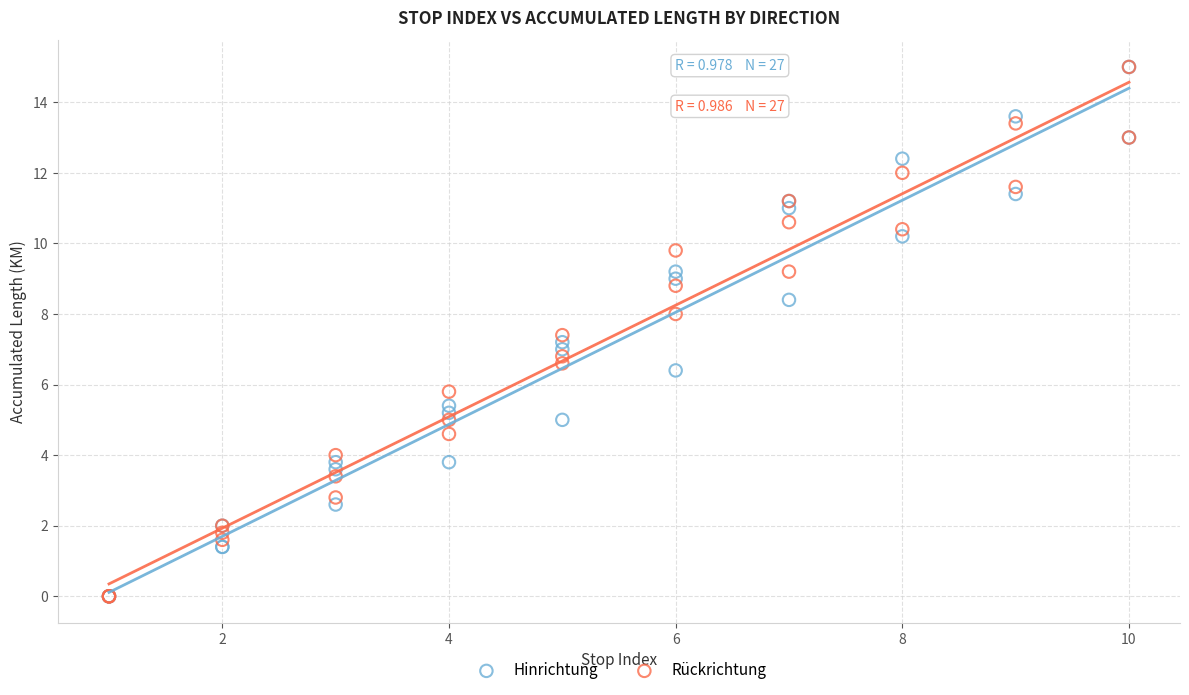

What are all the series names shown in the legend?

Hinrichtung, Rückrichtung